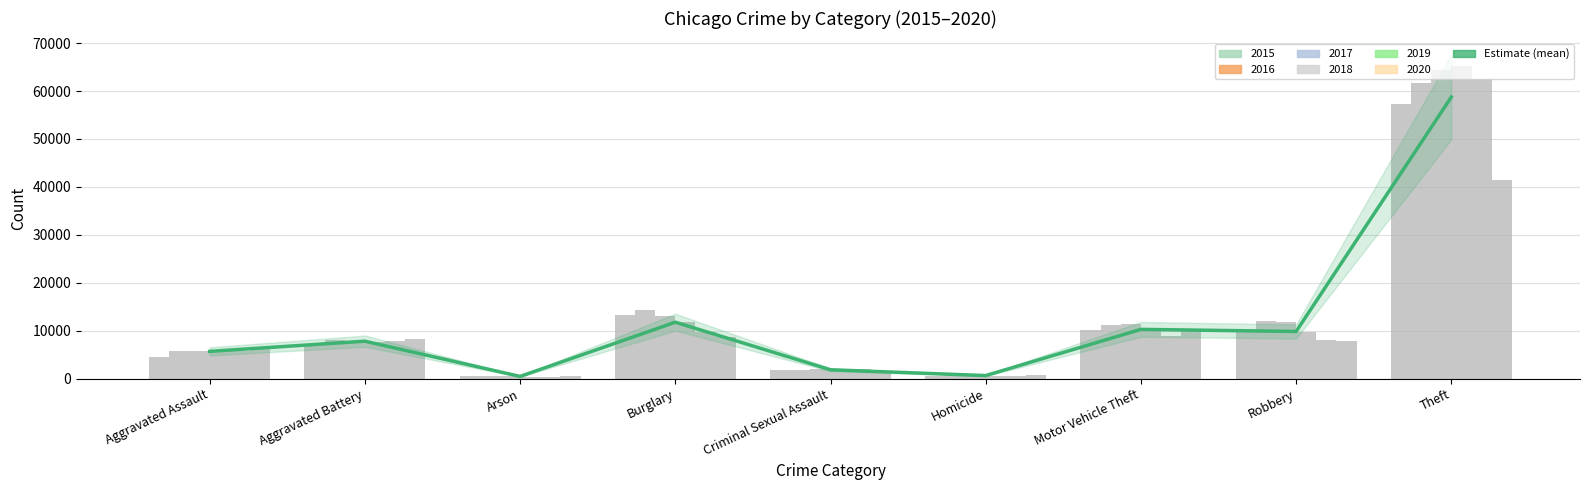

Which category has the highest value across all series?

Theft